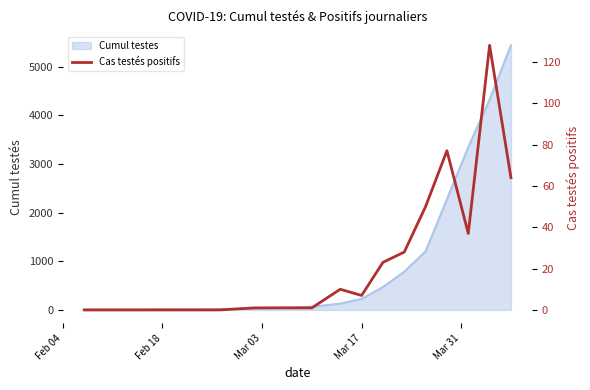

Reading left to right, list all the values displayed in this chart.

0	0	0	1	1	1	10	7	23	28	50	77	37	128	64